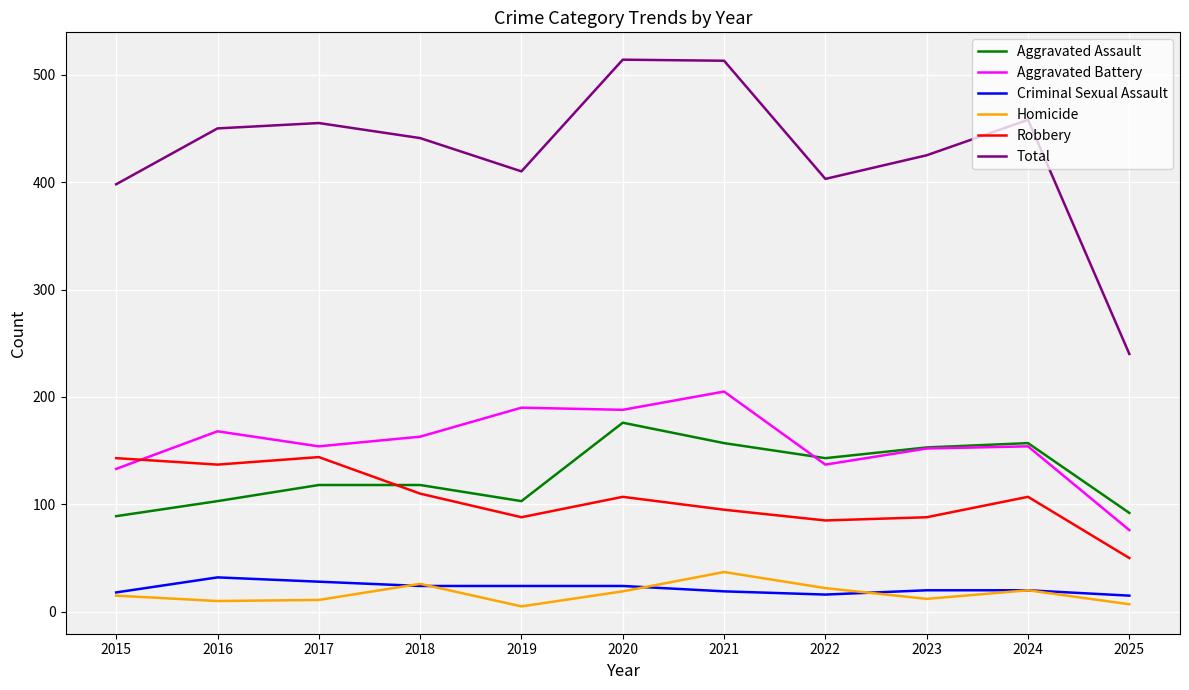

In Robbery, how many points are lower than both neighbors (excluding endpoints)?

3